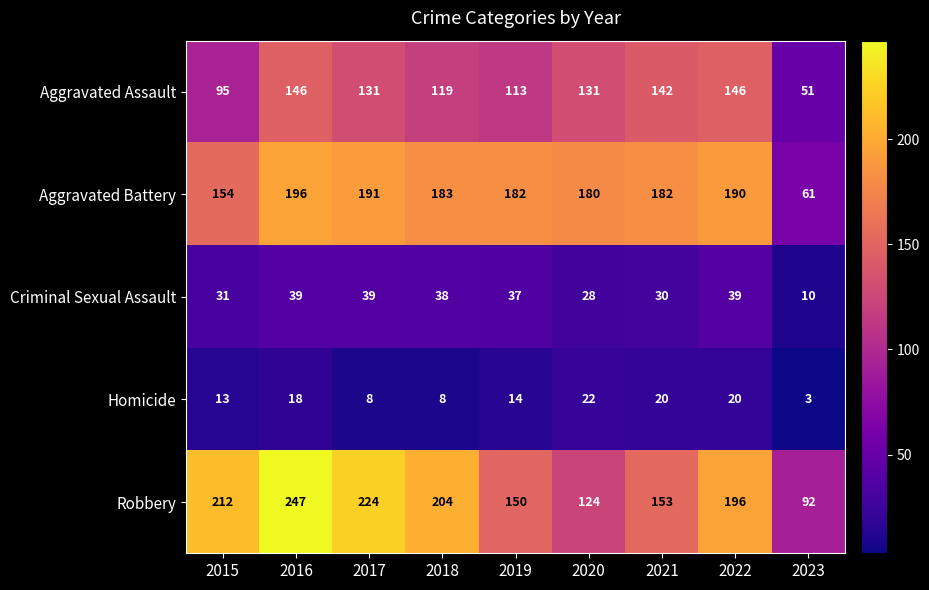

What is the difference between the second highest and minimum values in the Aggravated Battery series?

130